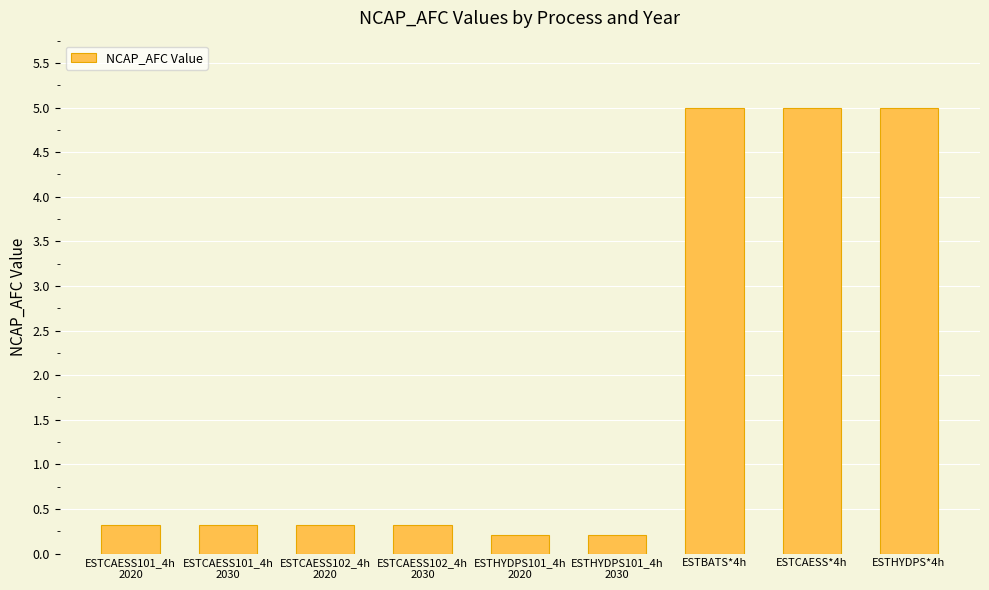

Reading right to left, extract all data points from this chart.

5.0	5.0	5.0	0.2	0.2	0.3	0.3	0.3	0.3